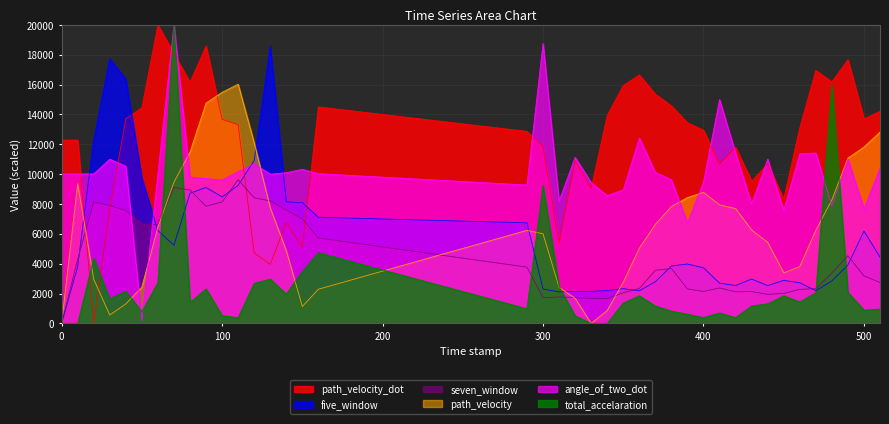

How many values in the seven_window series exceed 3558?

20